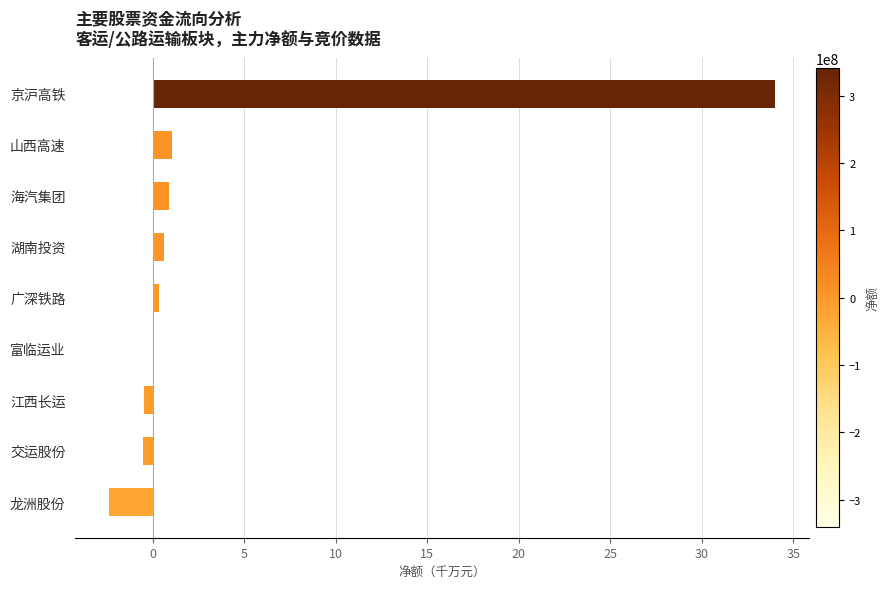

What is the sum of all values?

33.6